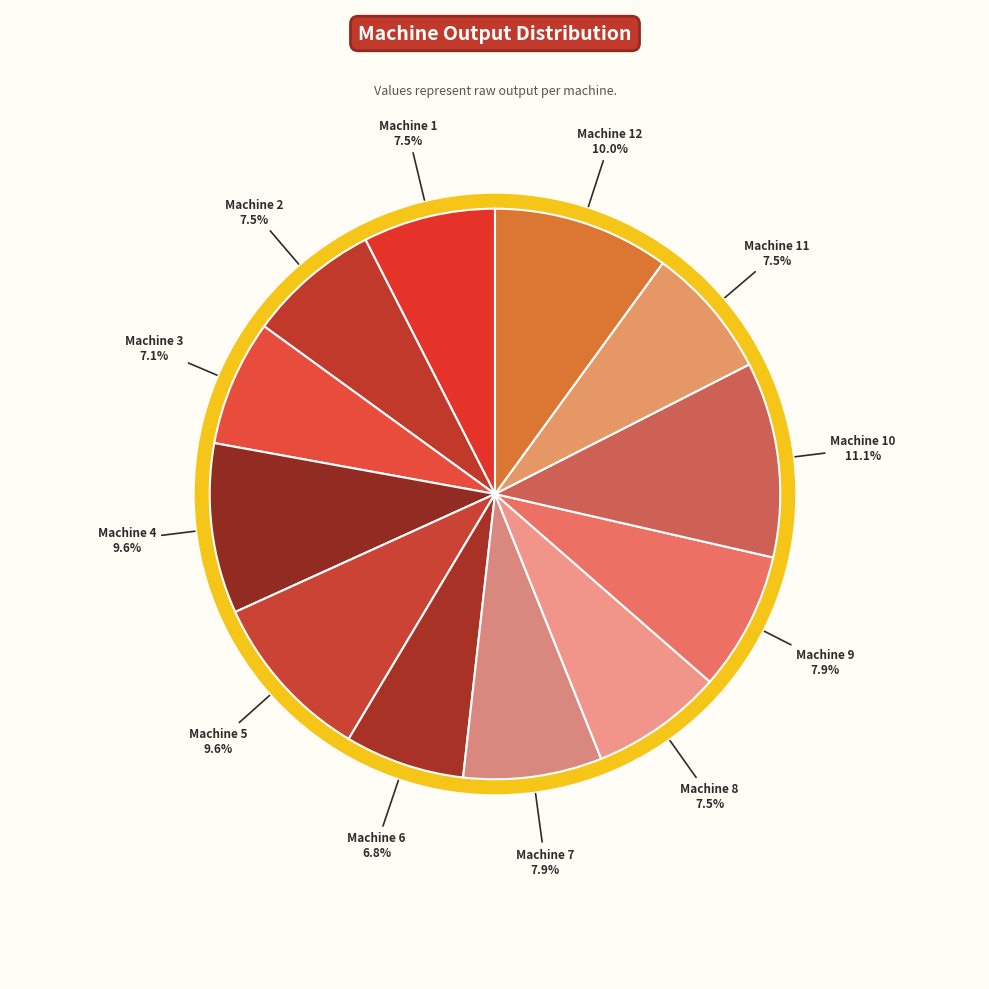

Combined, what portion of the pie is Machine 3 and Machine 12?

17.1%